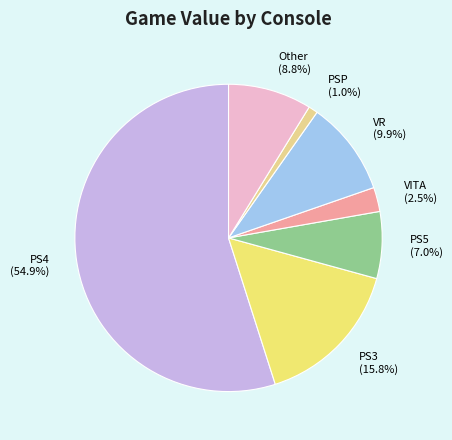

Approximately how many times larger is the value at PS4 compared to PS3?

3.5